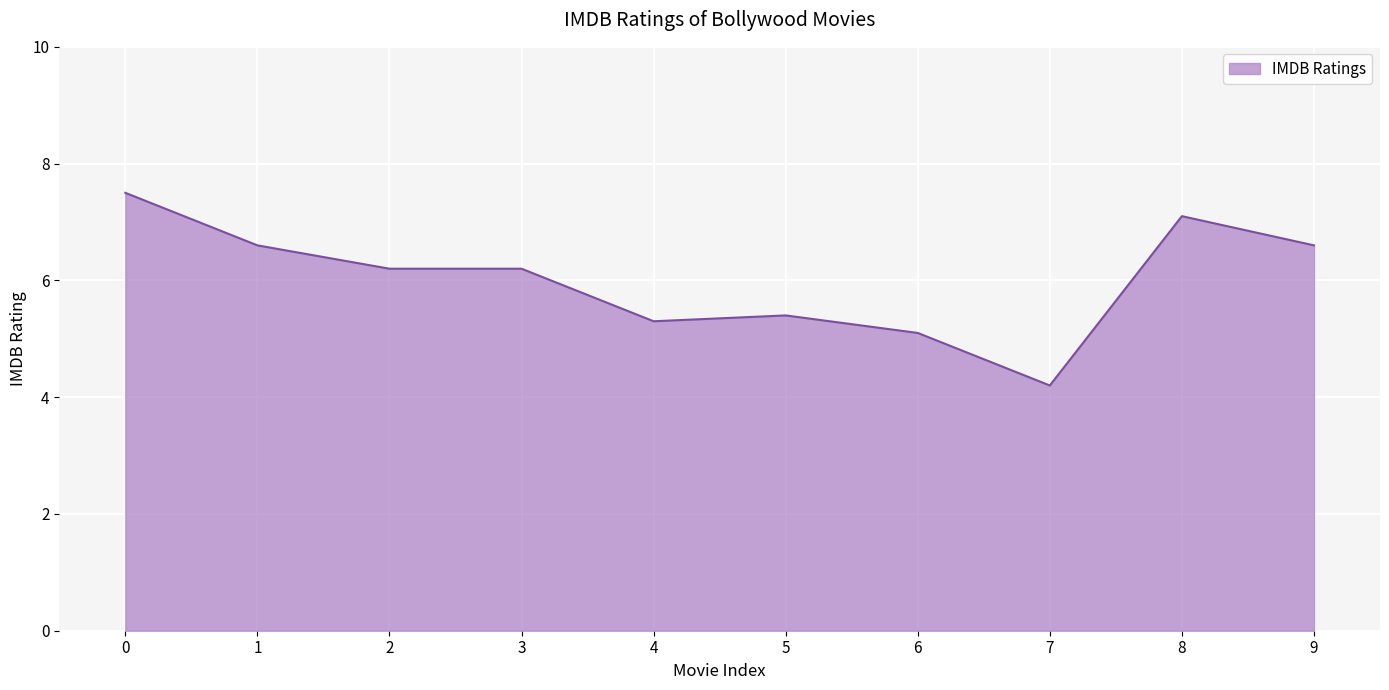

True or false: the data shows 6.2 at 3.

True